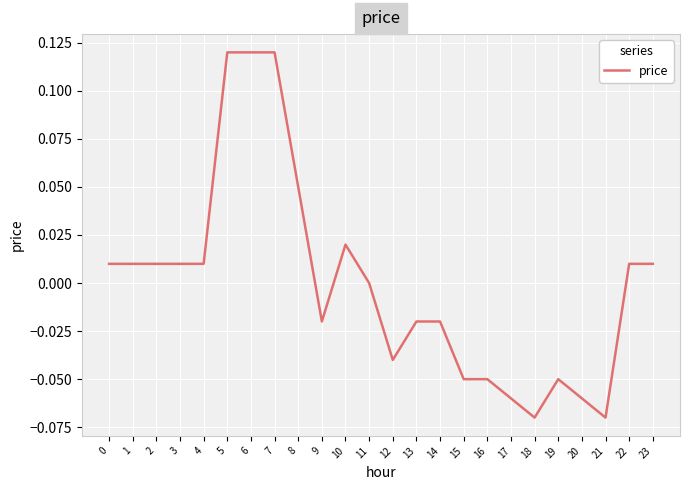

The chart shows a value of 0.0 at 1. True or false?

True